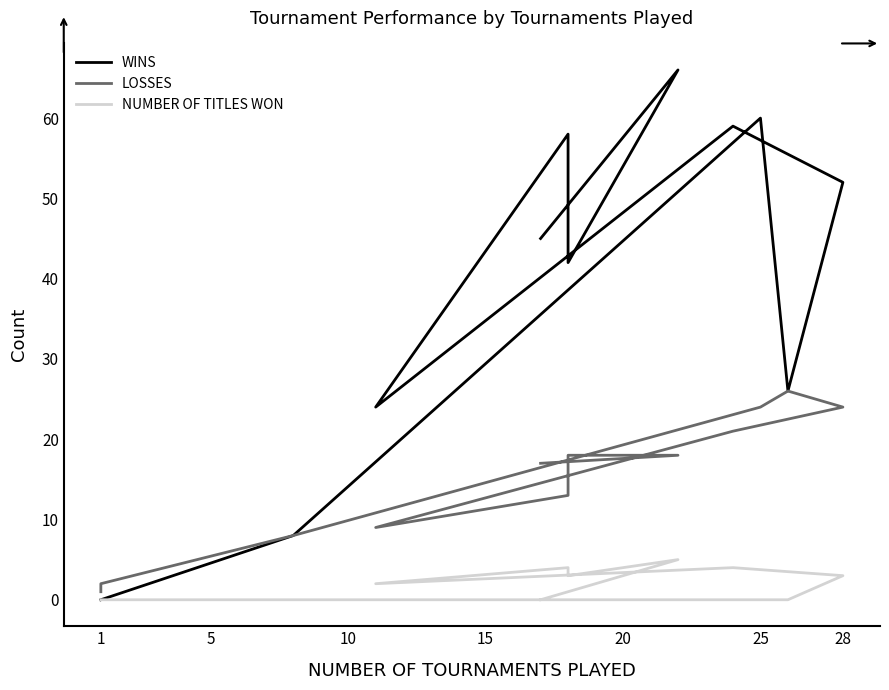

Reading left to right, list all the values displayed in this chart.

WINS: 0	0	8	60	26	52	59	24	58	42	66	45
LOSSES: 1	2	8	24	26	24	21	9	13	18	18	17
NUMBER OF TITLES WON: 0	0	0	0	0	3	4	2	4	3	5	0